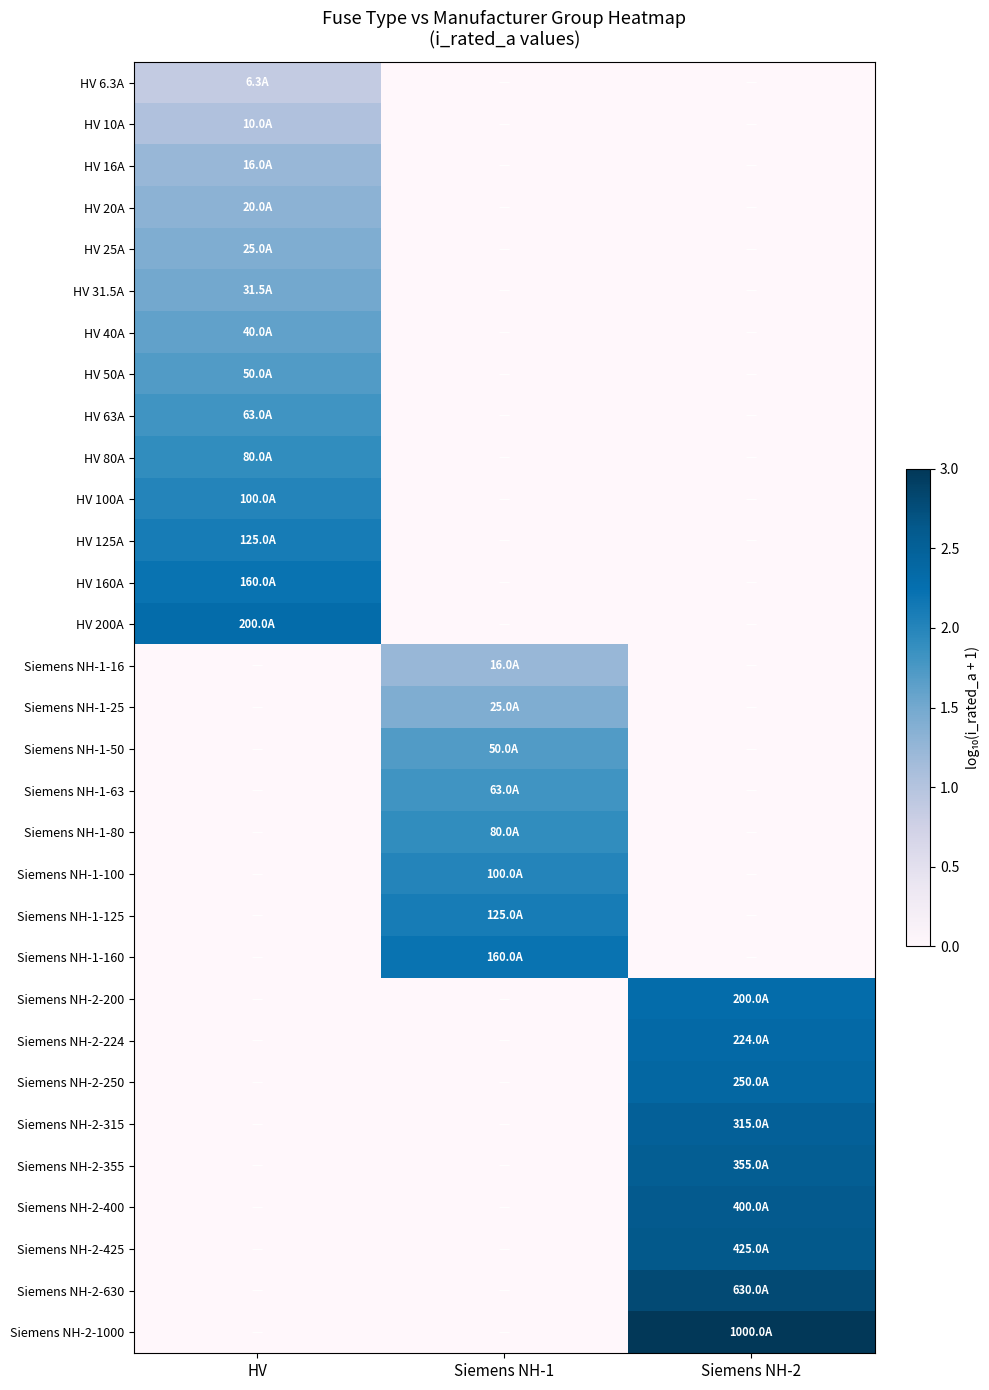

Rank the series by their maximum value, from highest to lowest.

Siemens NH-2-1000, Siemens NH-2-630, Siemens NH-2-425, Siemens NH-2-400, Siemens NH-2-355, Siemens NH-2-315, Siemens NH-2-250, Siemens NH-2-224, HV 200A, Siemens NH-2-200, HV 160A, Siemens NH-1-160, HV 125A, Siemens NH-1-125, HV 100A, Siemens NH-1-100, HV 80A, Siemens NH-1-80, HV 63A, Siemens NH-1-63, HV 50A, Siemens NH-1-50, HV 40A, HV 31.5A, HV 25A, Siemens NH-1-25, HV 20A, HV 16A, Siemens NH-1-16, HV 10A, HV 6.3A